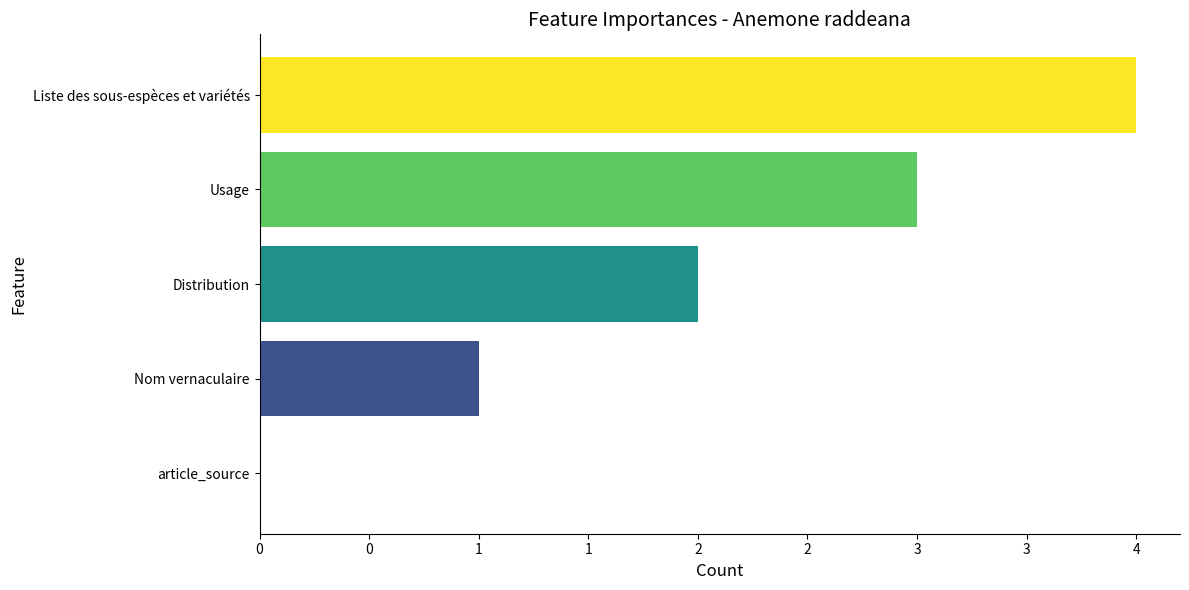

Are the bars horizontal?

Yes